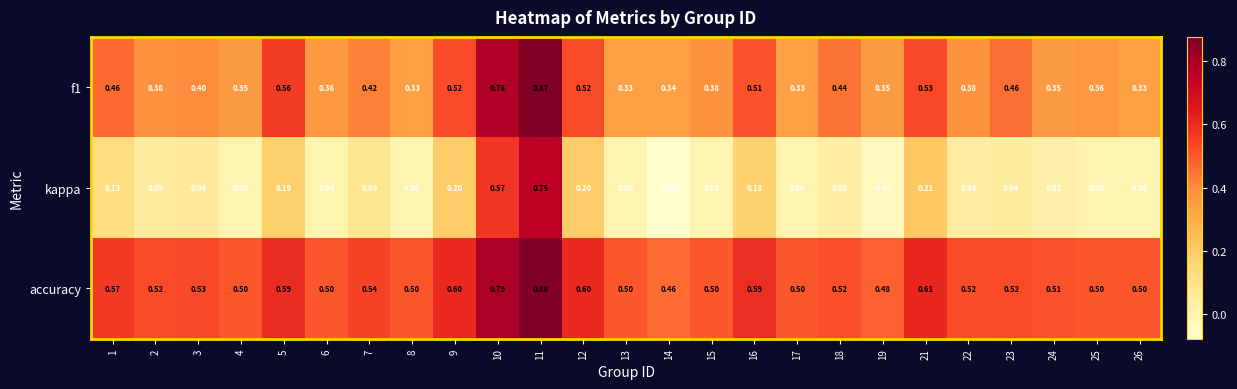

Is the value of kappa at 5 greater than the value of f1 at 4?

No